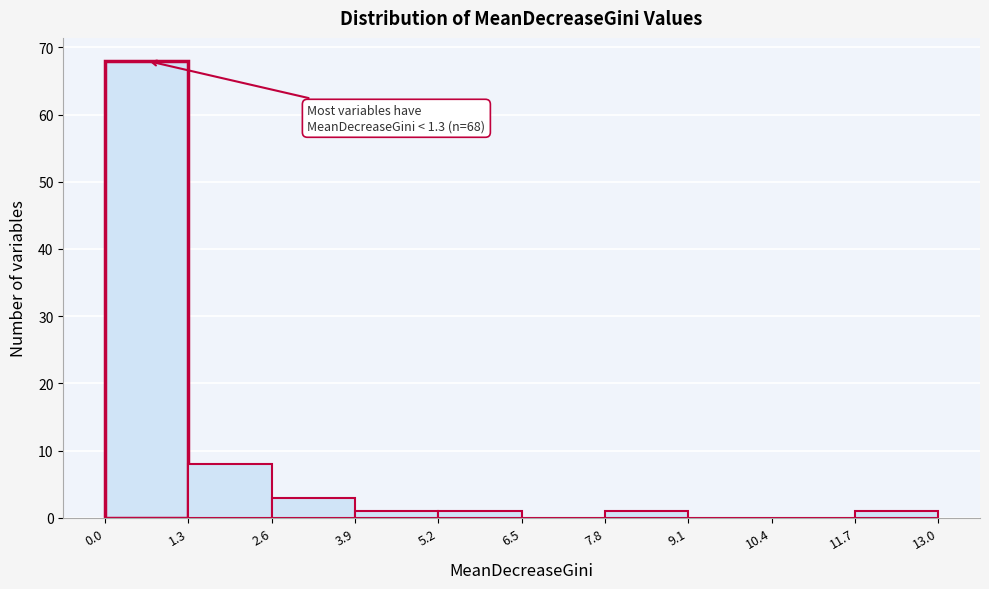

Which range on the x-axis has the tallest bar?

0.0 to 1.3